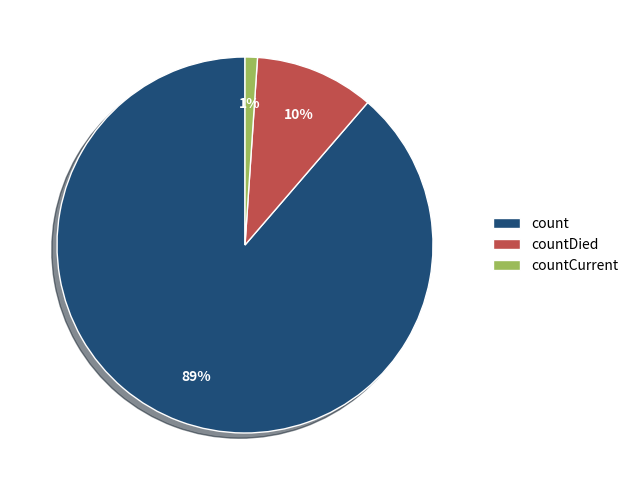

Is the sum of count and countCurrent greater than half?

Yes